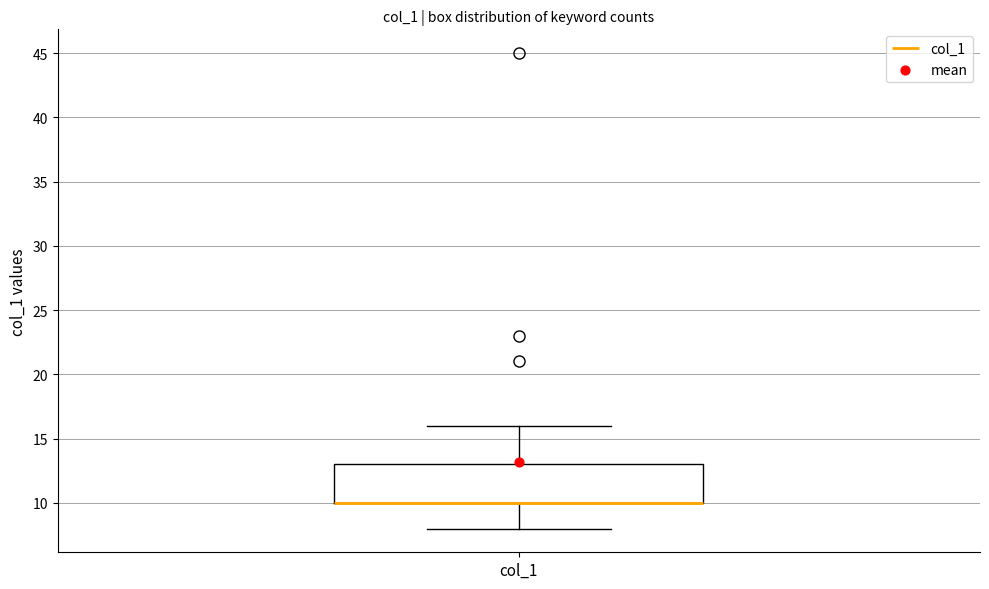

Where does the lower whisker of the box for col_1 end on the y-axis? The values are not printed on the chart, so give them approximately, as read against the axis.

8